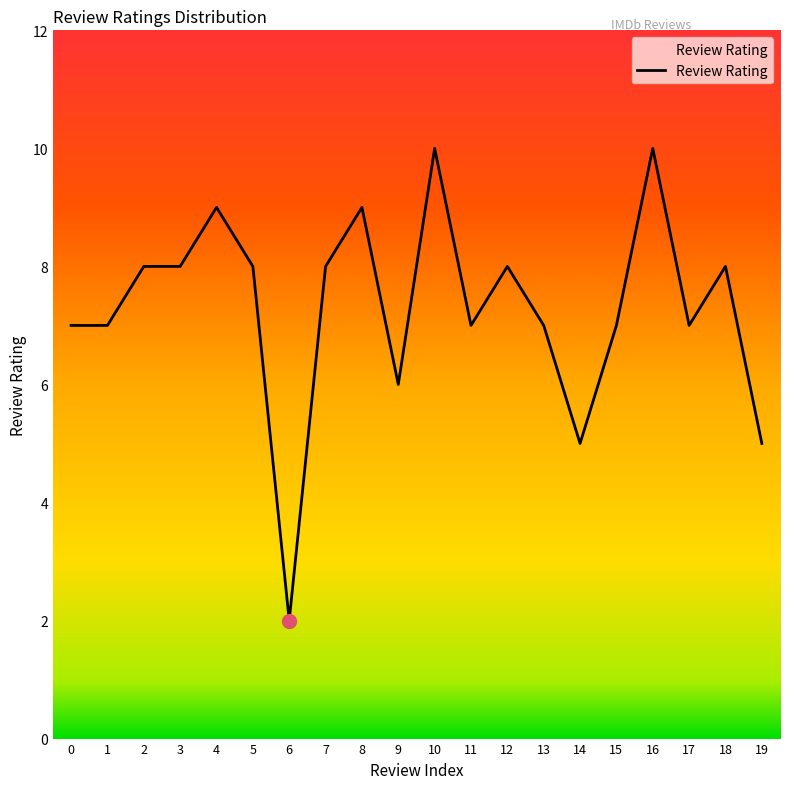

Does the chart have visible grid lines?

No